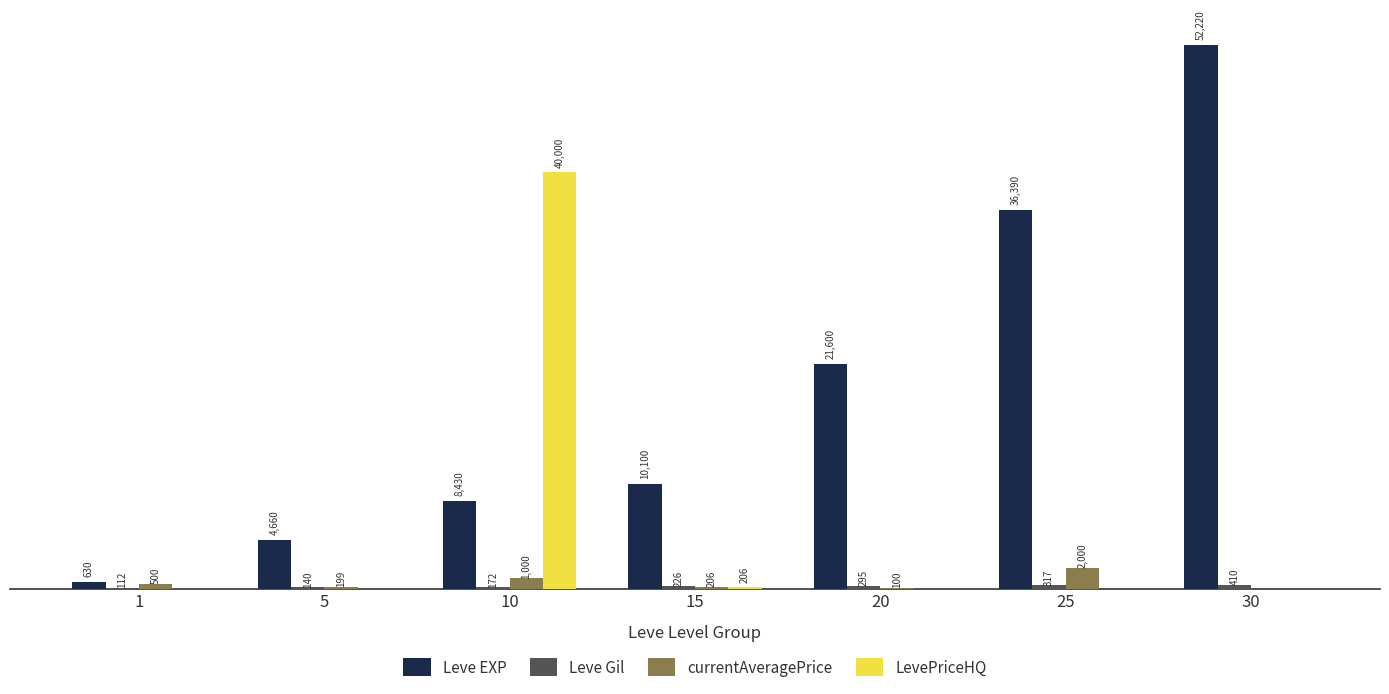

Between 15 and 25, which series saw the biggest shift?

Leve EXP